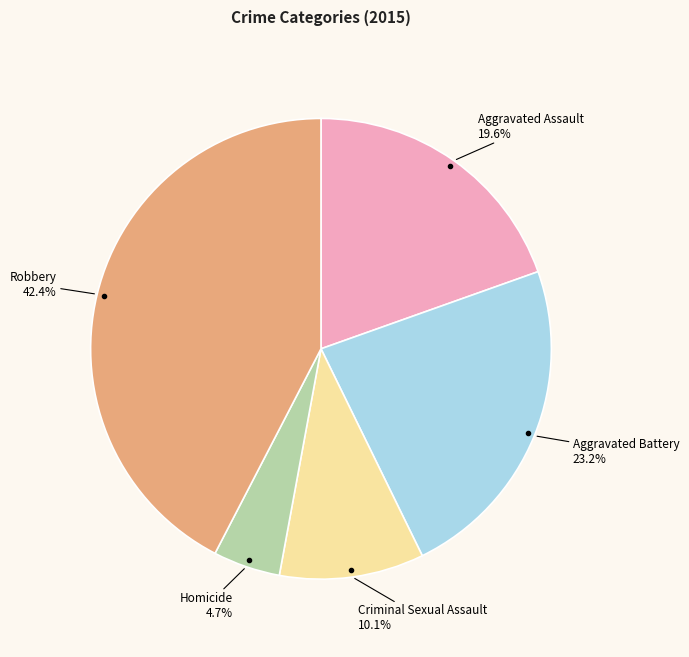

Which slice is the smallest?

Homicide